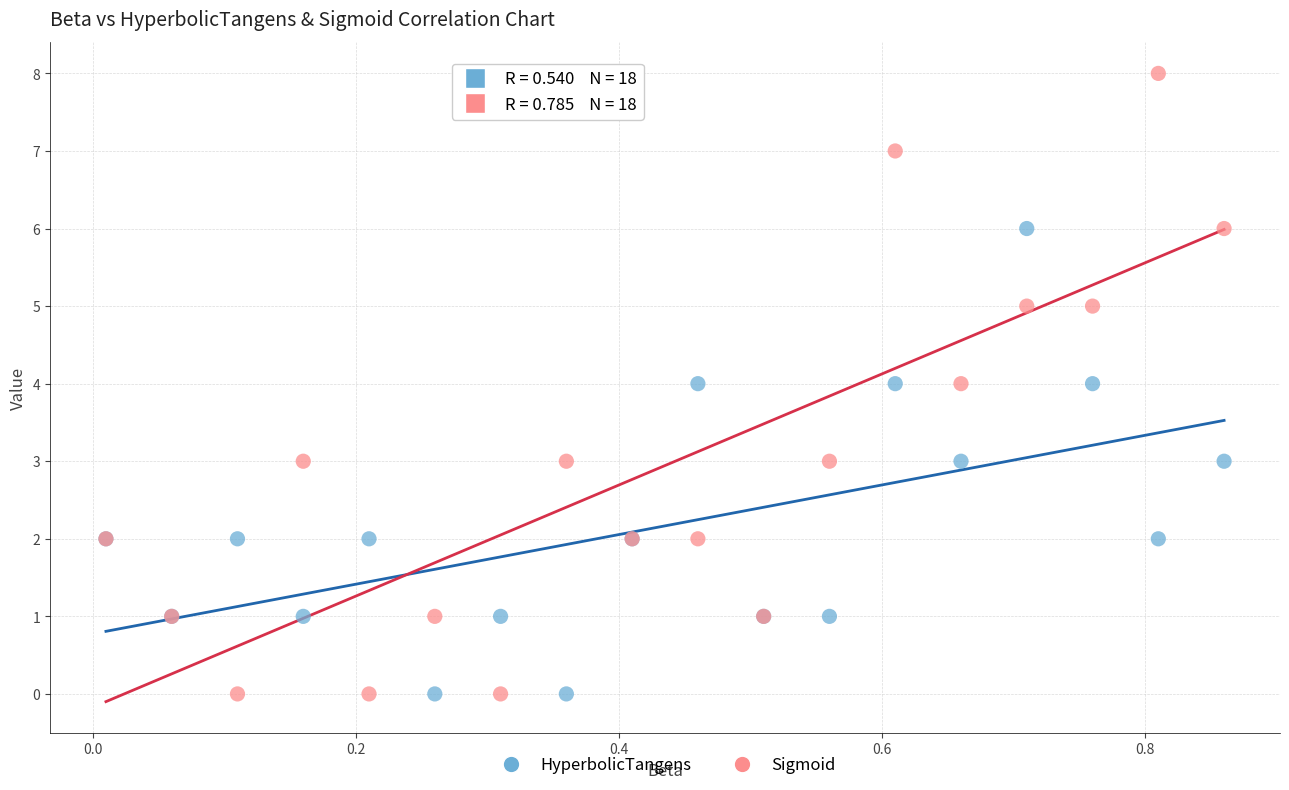

Which series contains the highest Y value?

Sigmoid